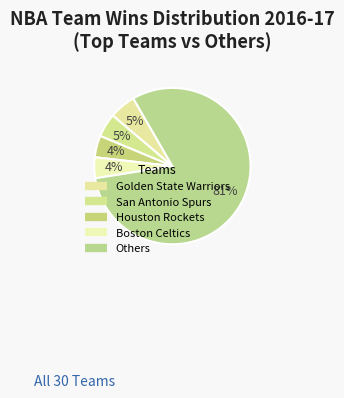

How many segments does this pie chart have?

5